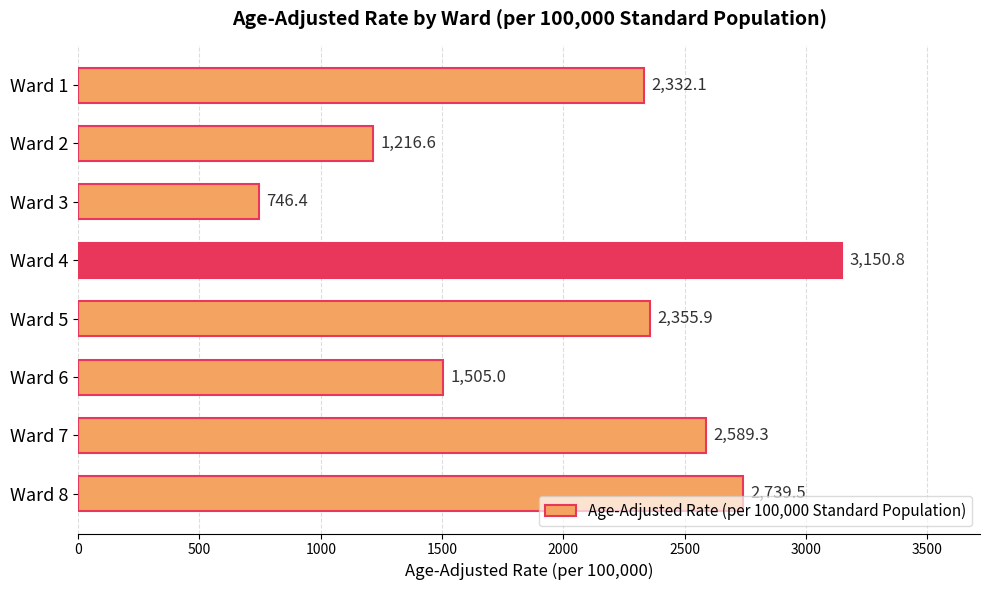

What is the approximate value at Ward 2?

1216.6